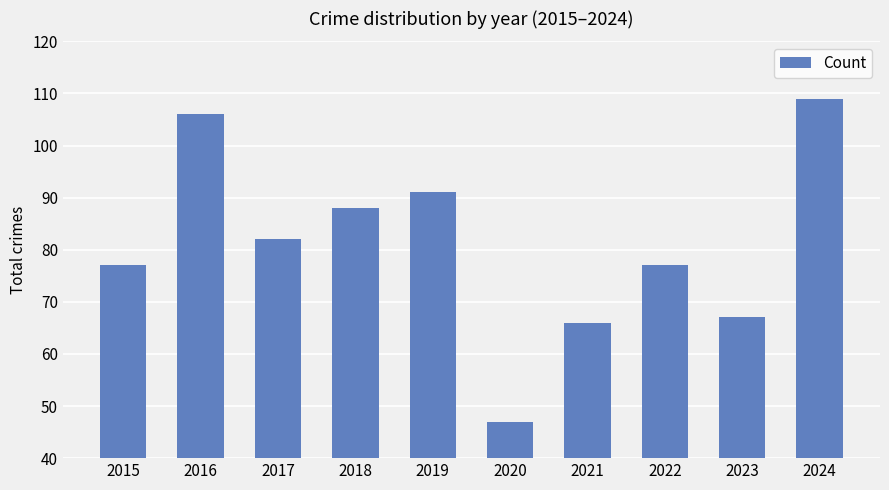

How many values are below 82?

5